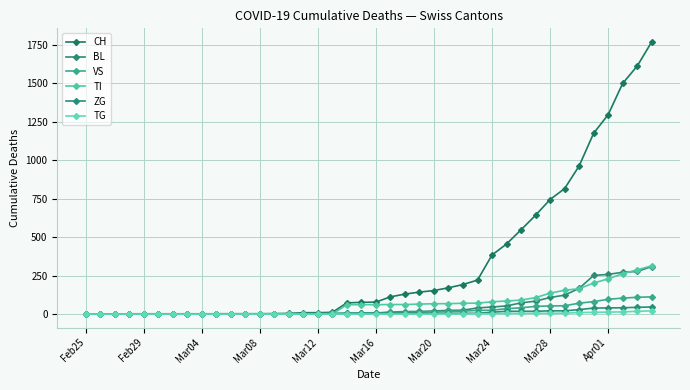

How many data points in ZG are less than 5?

18